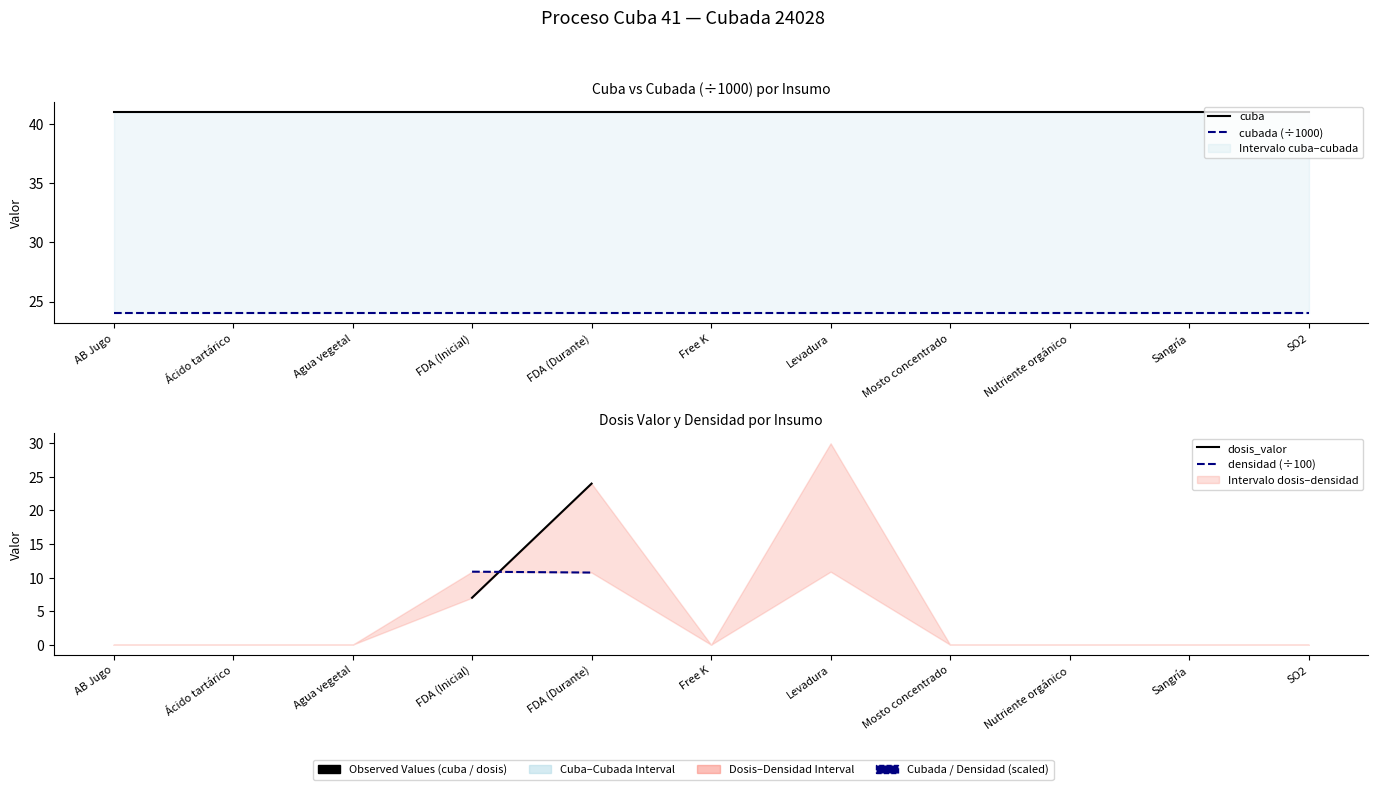

Which series changed the most between FDA (Inicial) and FDA (Durante)?

dosis_valor